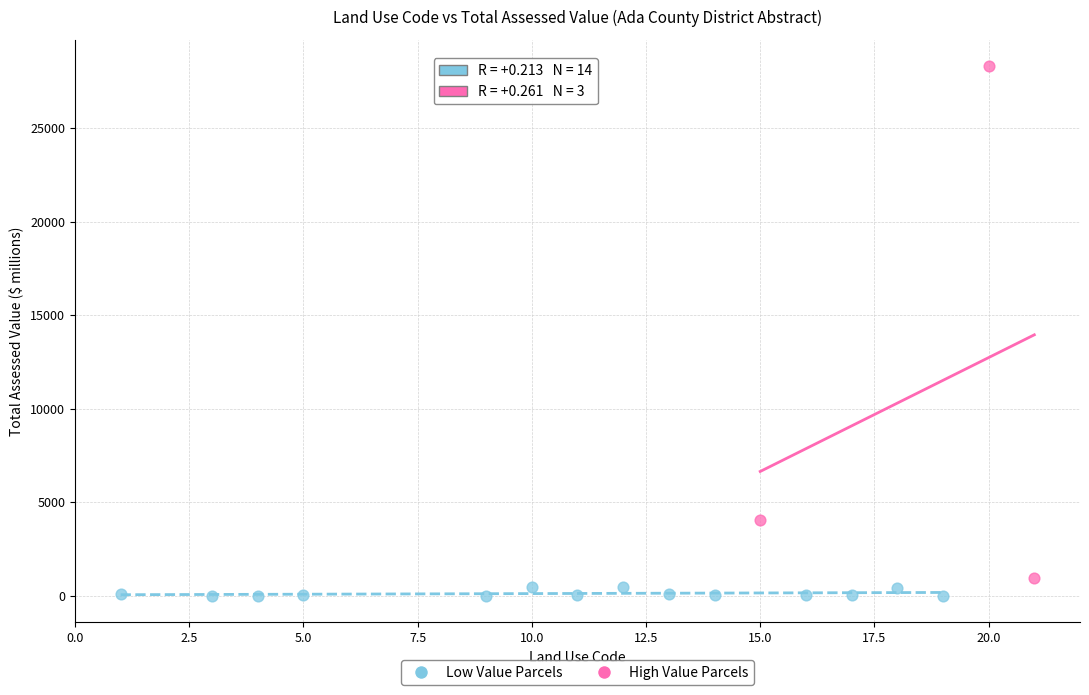

Which series has the widest spread of Y values?

High Value Parcels